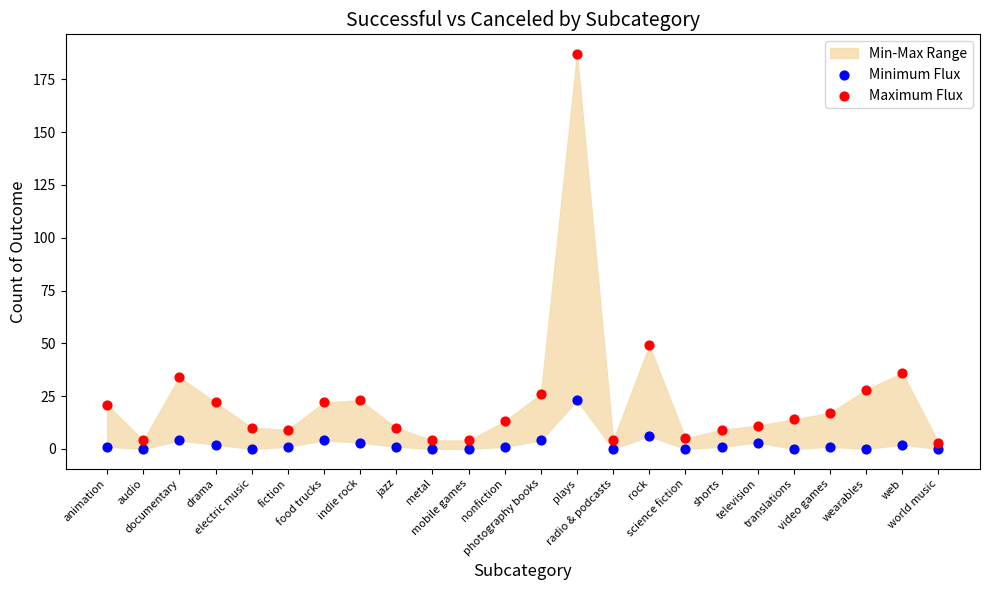

Across all data points, what is the range of Y values (max minus min)?

187